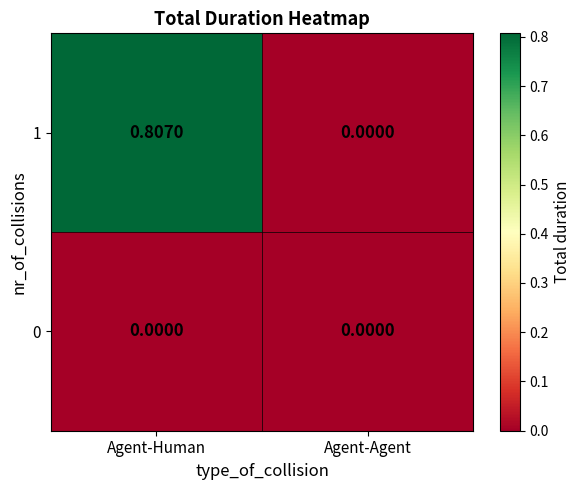

At which category is the sum across all series the highest?

Agent-Human